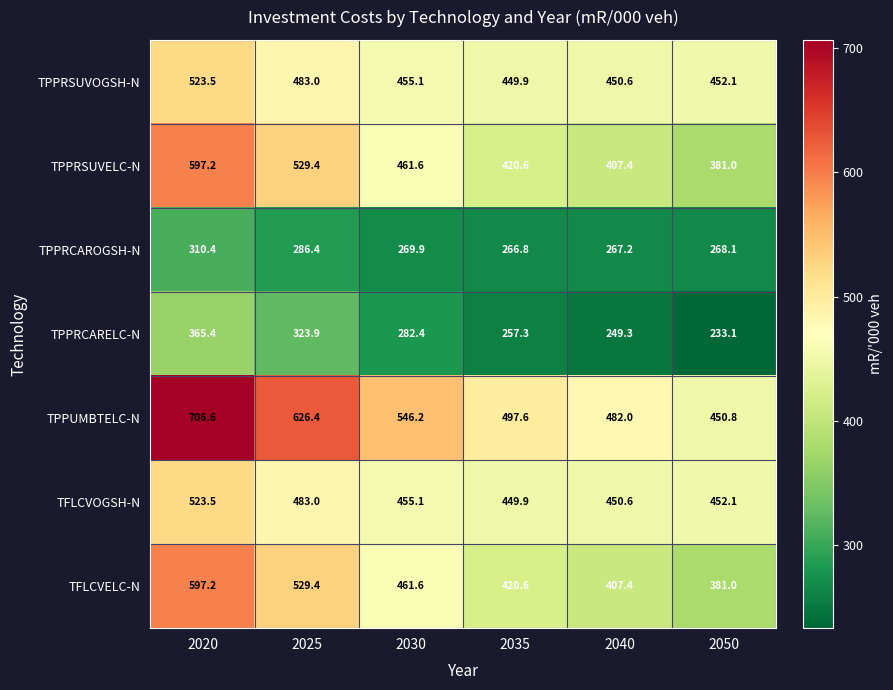

What is the sum of the TPPRCAROGSH-N values at 2020 and 2030?

580.3